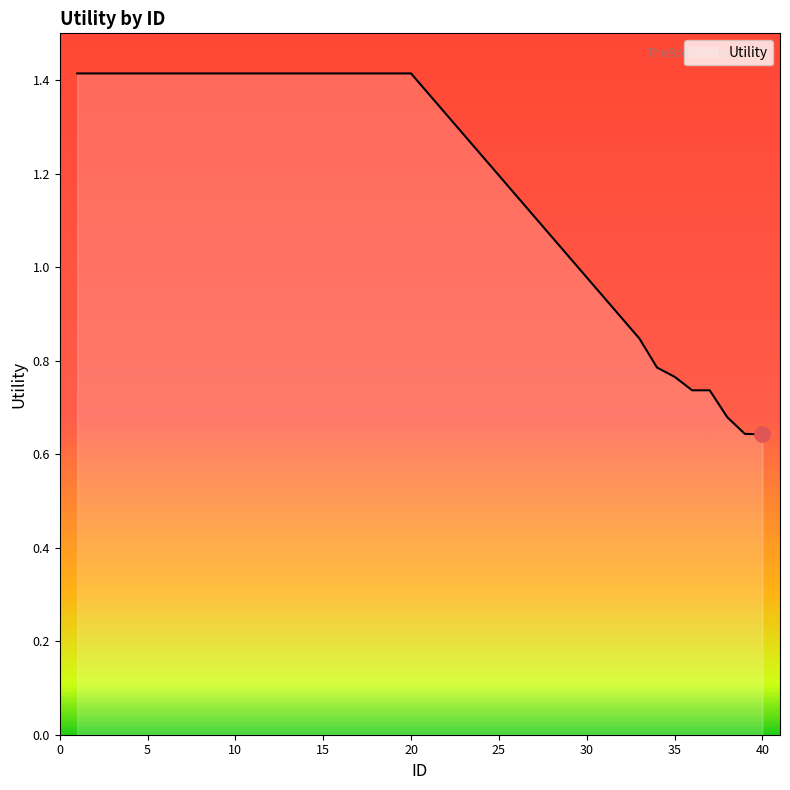

What is the maximum value shown in the chart?

1.4